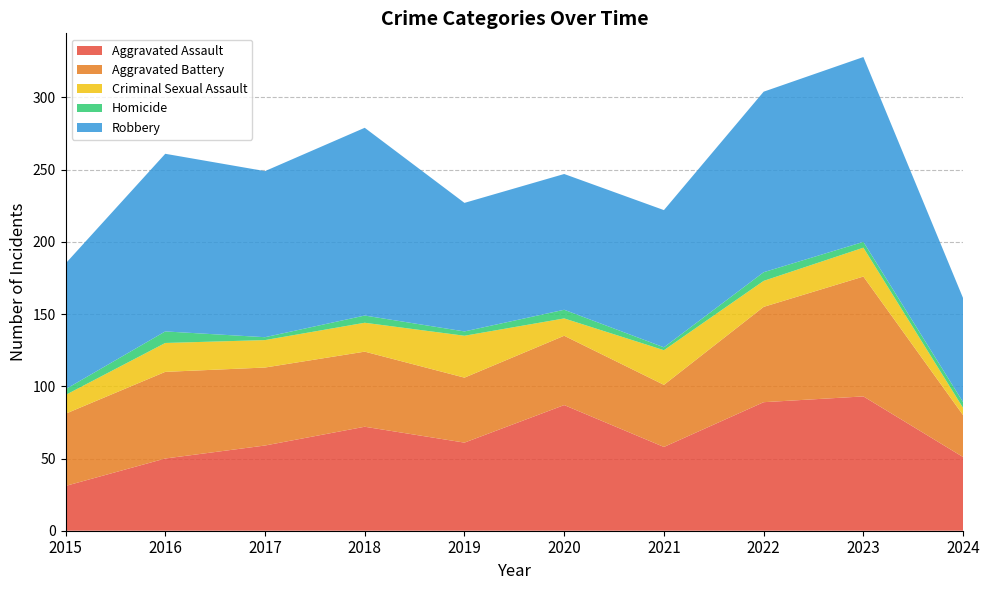

Reading left to right, extract all data points from this chart.

Aggravated Assault: 2015=31	2016=50	2017=59	2018=72	2019=61	2020=87	2021=58	2022=89	2023=93	2024=51
Aggravated Battery: 2015=50	2016=60	2017=54	2018=52	2019=45	2020=48	2021=43	2022=66	2023=83	2024=29
Criminal Sexual Assault: 2015=13	2016=20	2017=19	2018=20	2019=29	2020=12	2021=24	2022=18	2023=20	2024=5
Homicide: 2015=4	2016=8	2017=2	2018=5	2019=3	2020=6	2021=2	2022=6	2023=4	2024=4
Robbery: 2015=87	2016=123	2017=115	2018=130	2019=89	2020=94	2021=95	2022=125	2023=128	2024=72